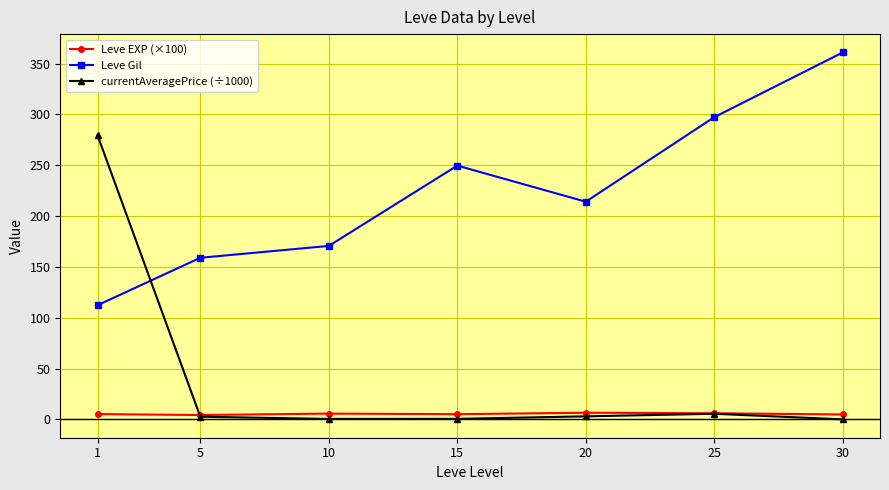

The value of Leve Gil at 5 is 43.4. True or false?

False